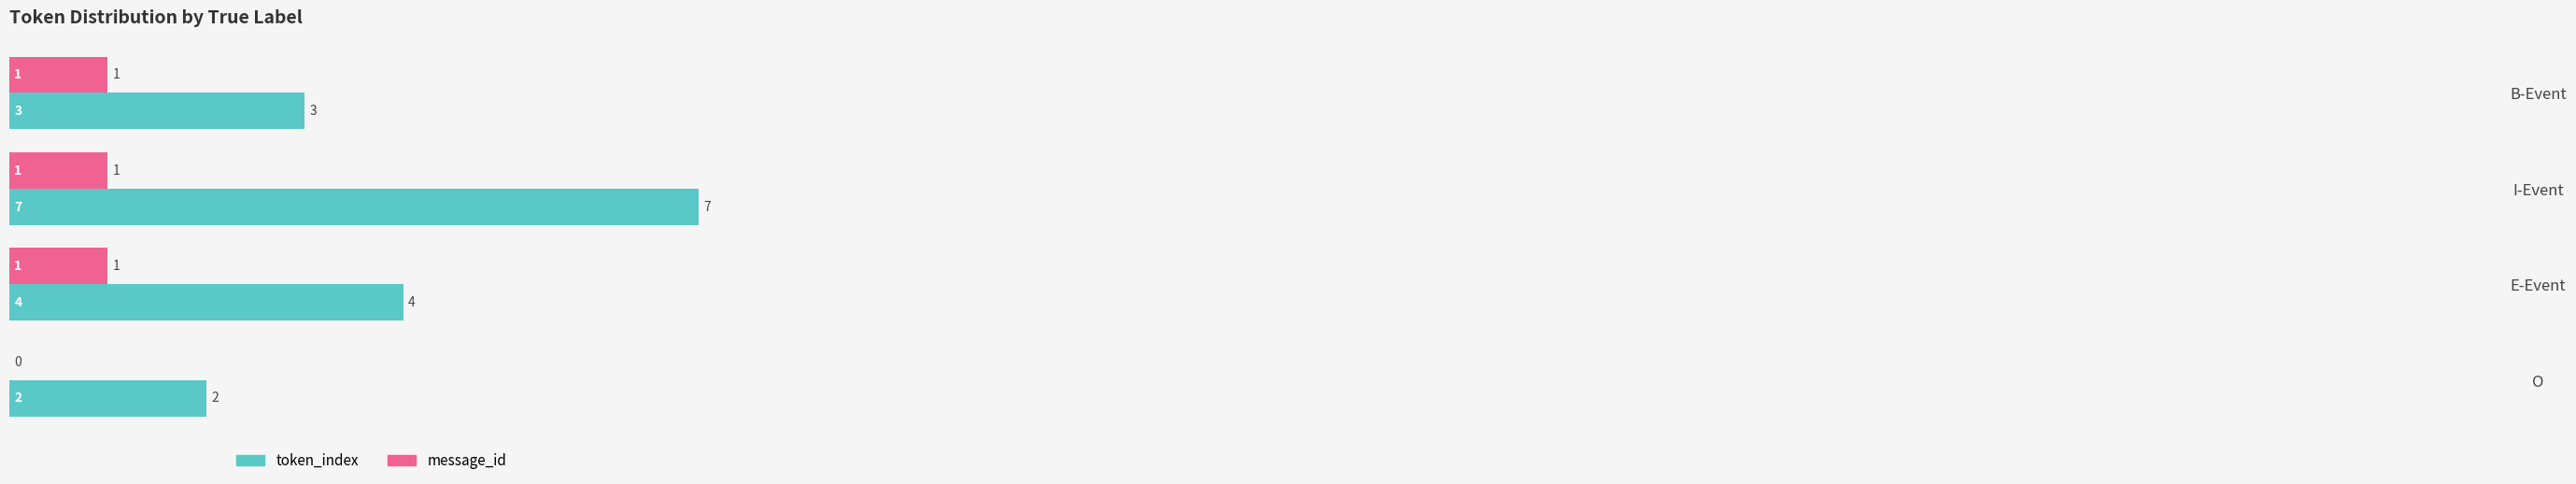

What are all the series names shown in the legend?

token_index, message_id